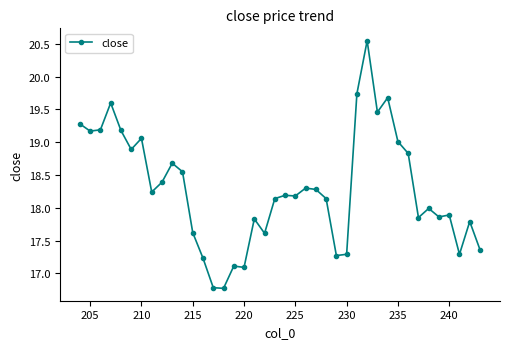

True or false: the data has more than 2 interior local peaks.

True